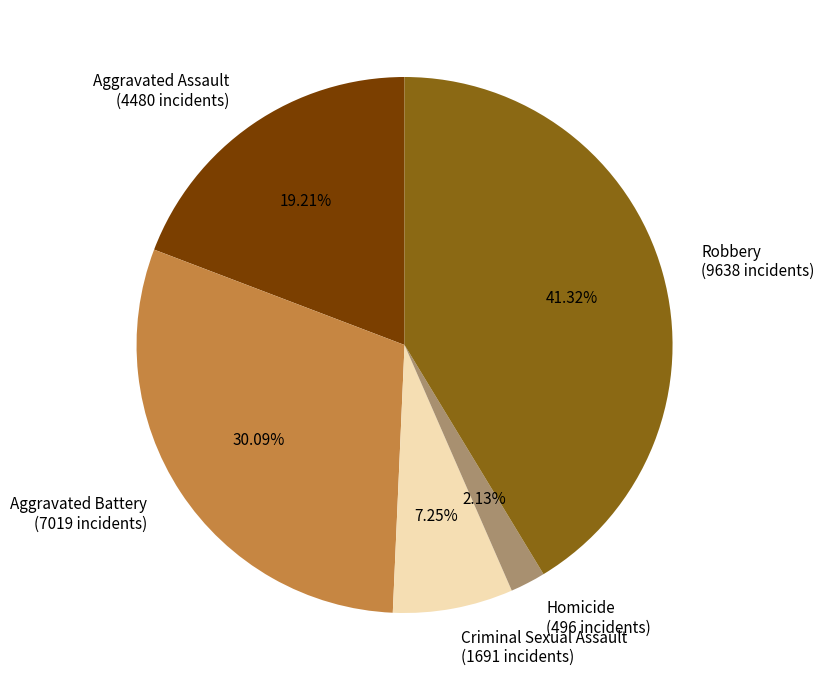

To the nearest percent, what is the difference between the largest and smallest slice percentages?

39%